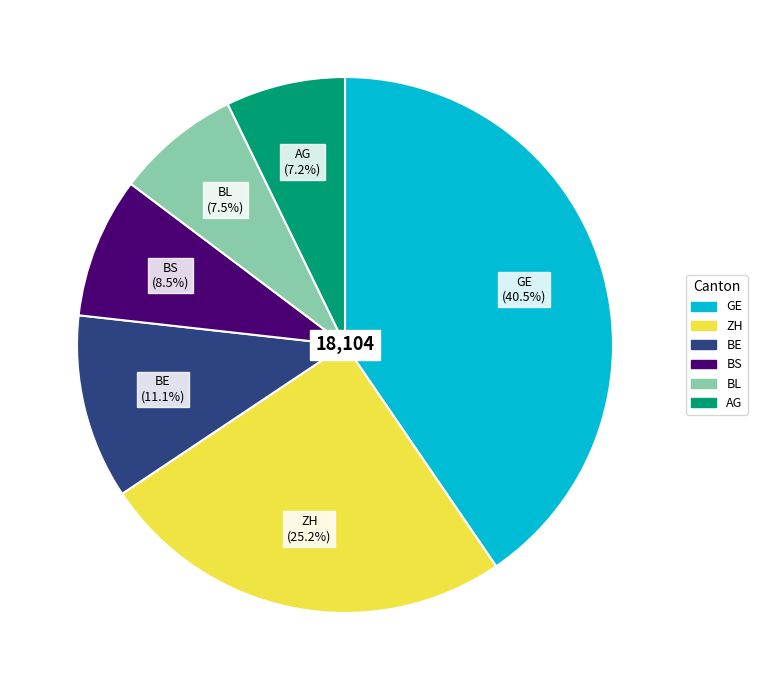

Is there a majority slice in this chart?

No